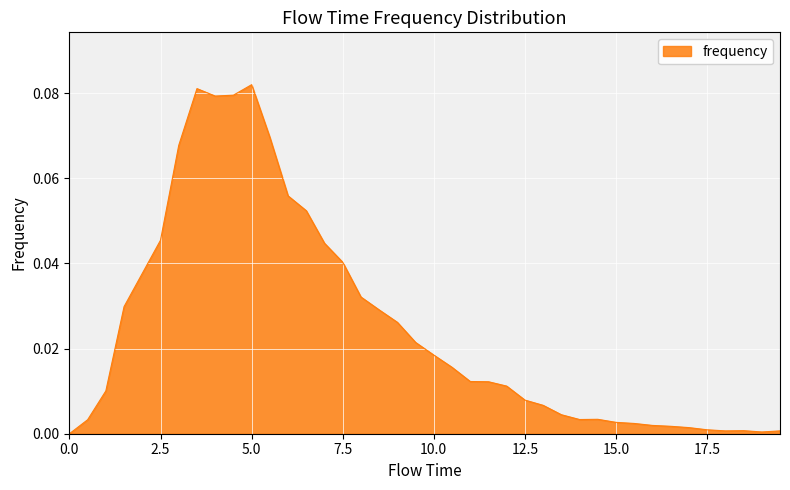

How many lines are shown in the chart?

1